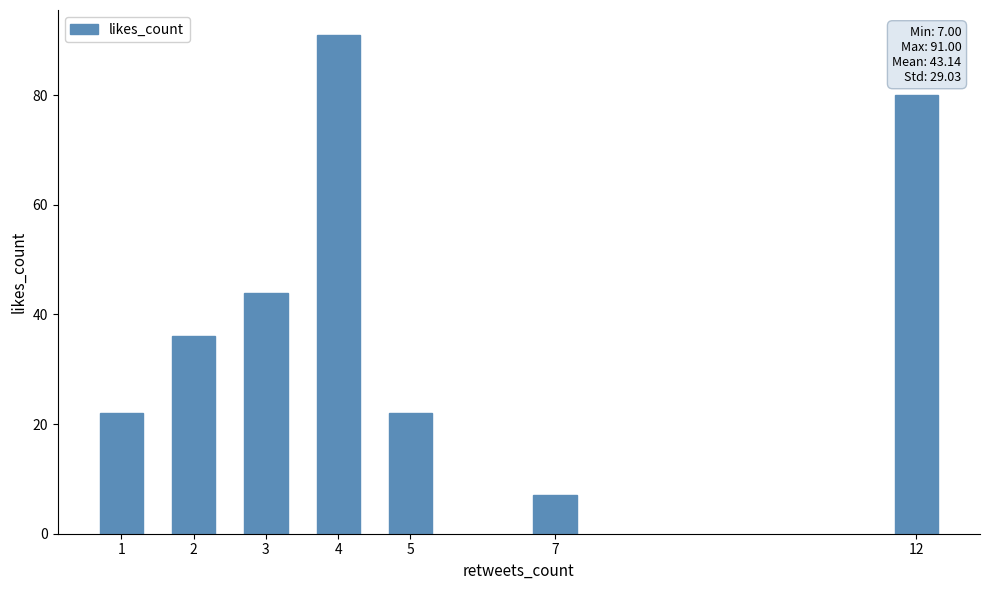

Count the number of data series in this chart.

1